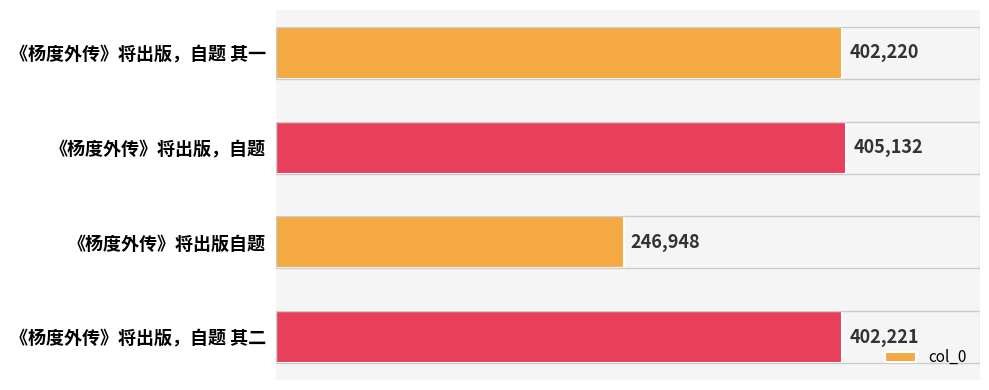

Reading top to bottom, extract all data points from this chart.

《杨度外传》将出版，自题 其一=402220	《杨度外传》将出版，自题=405132	《杨度外传》将出版自题=246948	《杨度外传》将出版，自题 其二=402221